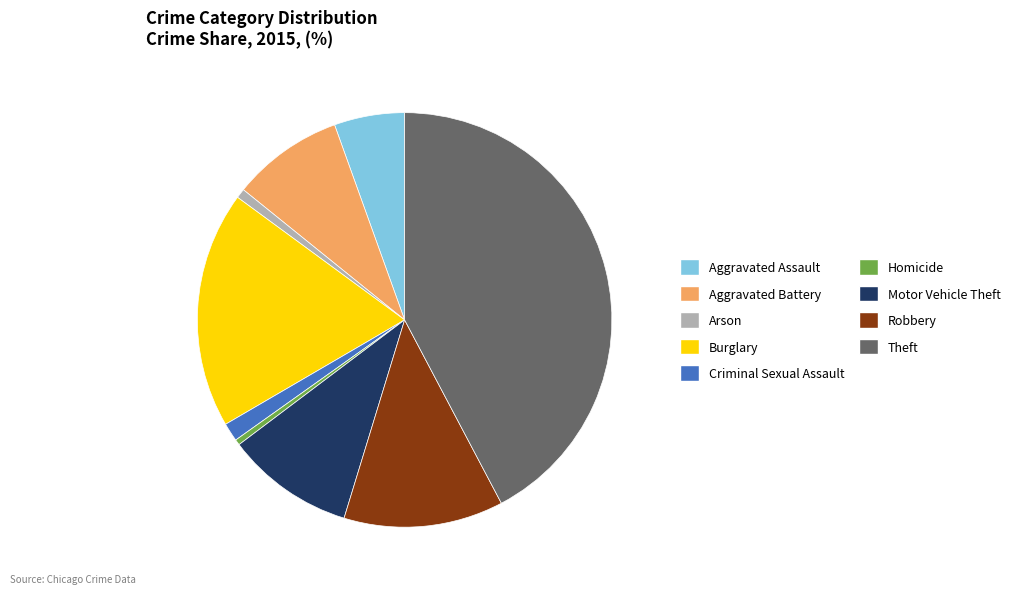

Combined, do Burglary and Aggravated Assault account for over 50%?

No